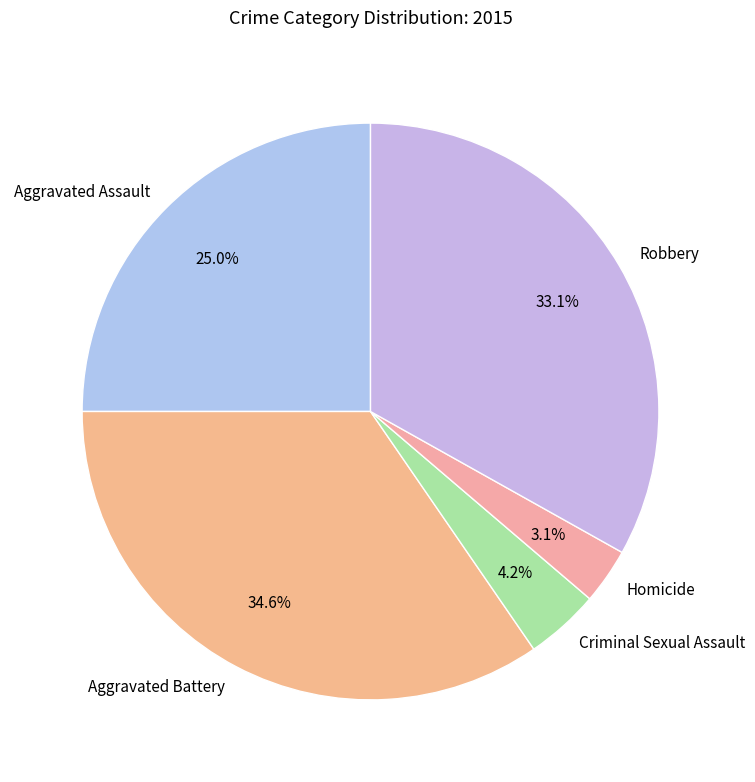

True or false: Aggravated Assault accounts for 33% of the total.

False